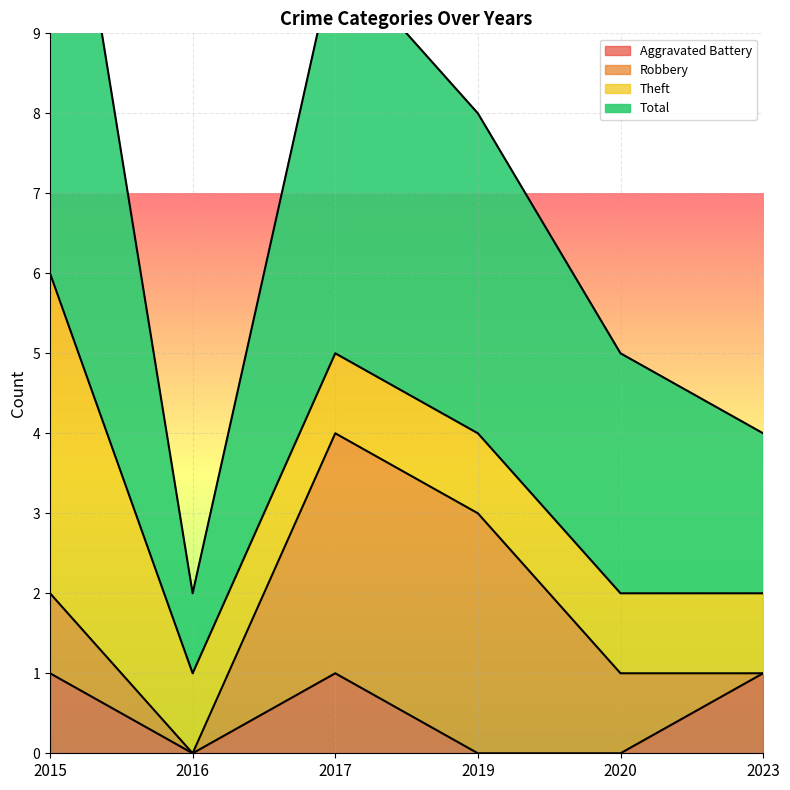

List the labels in order of Aggravated Battery value, largest first.

2015, 2017, 2023, 2016, 2019, 2020